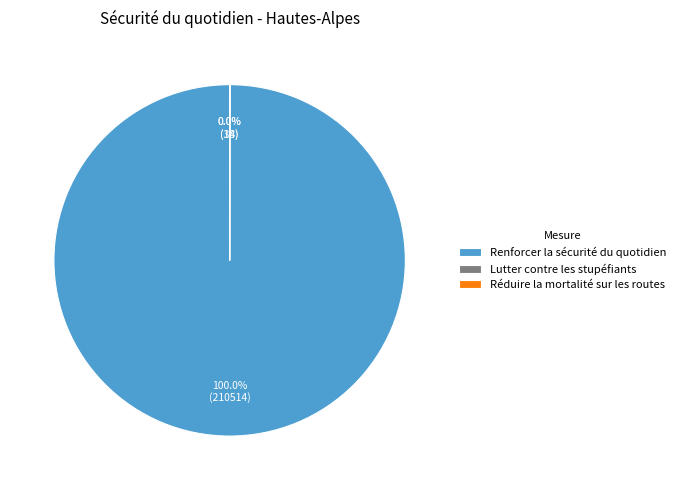

What is the largest slice in the pie chart?

Renforcer la sécurité du quotidien